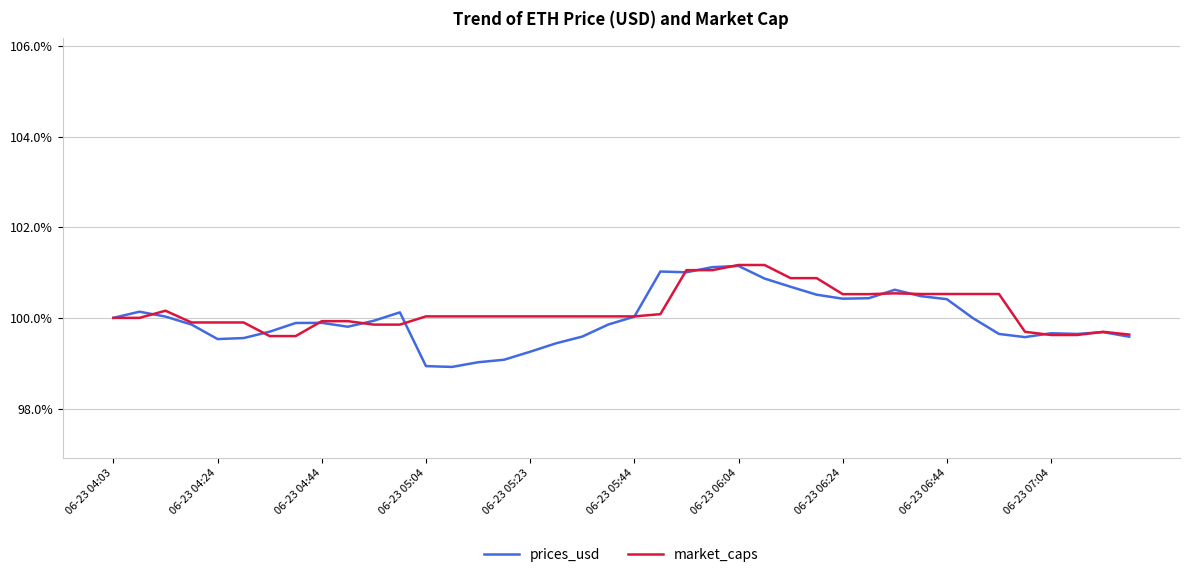

What is the minimum value for market_caps?

99.6